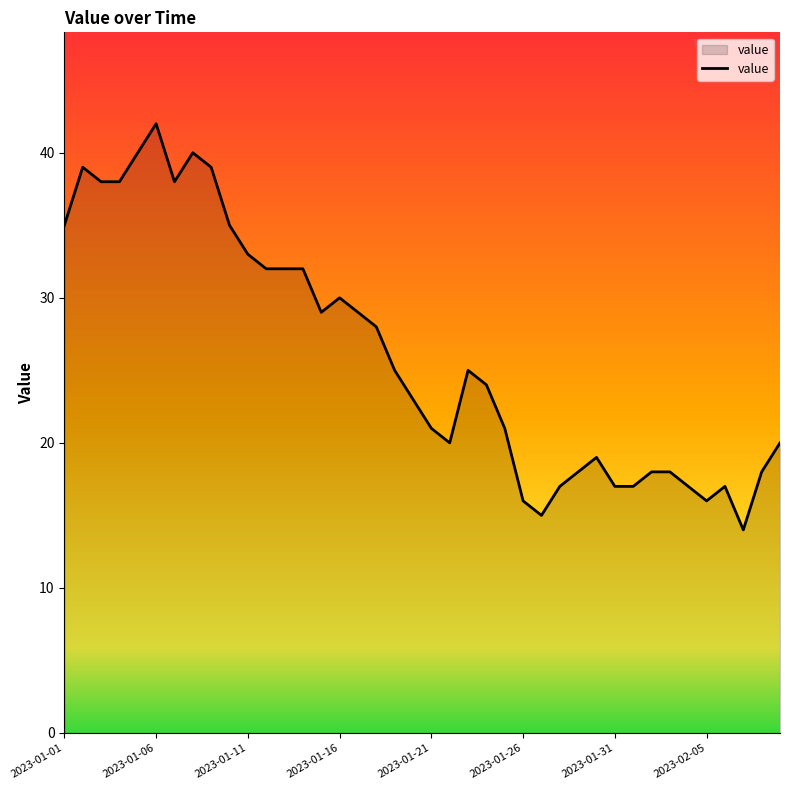

What is the minimum value shown in the chart?

14